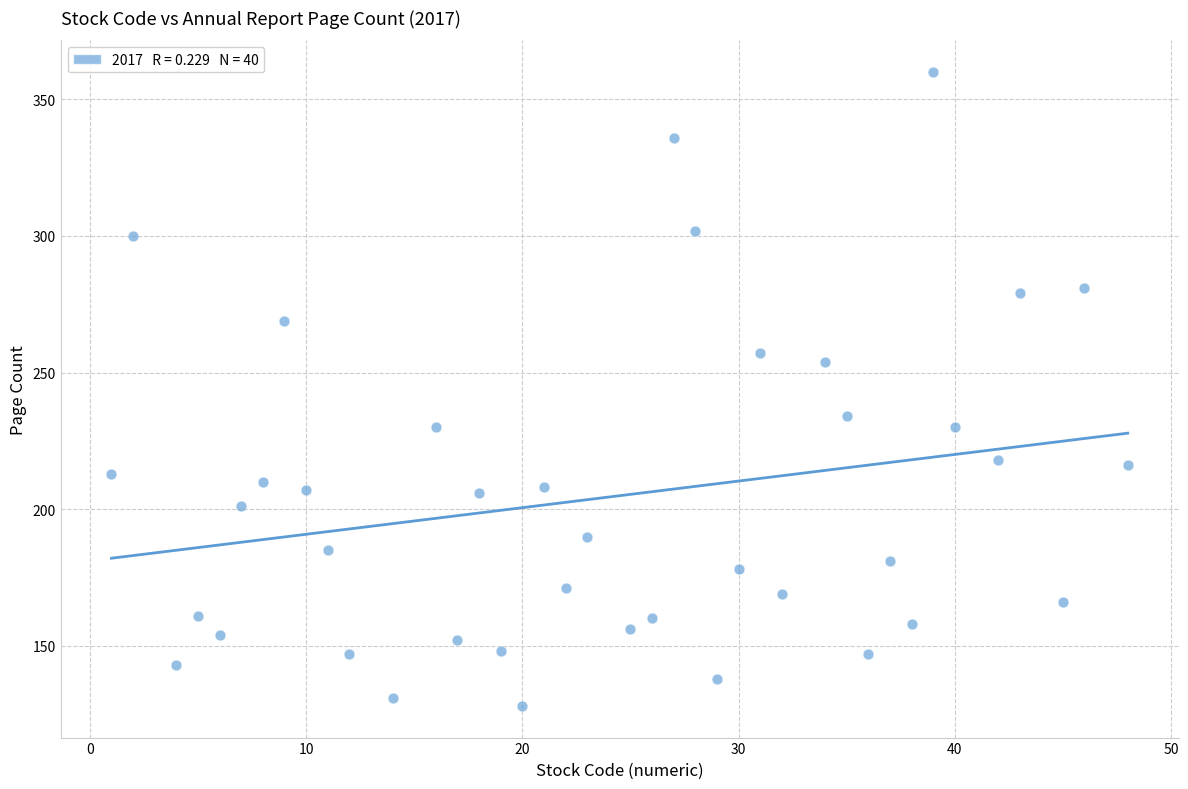

What is the range of Y values (max minus min)?

232